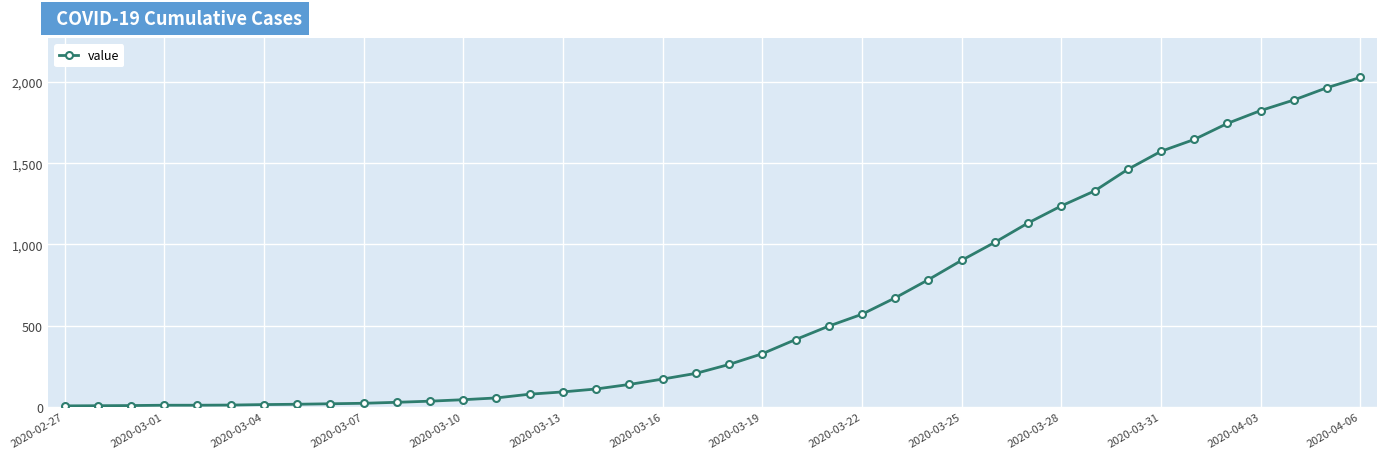

What is the difference between the maximum and minimum values?

2022